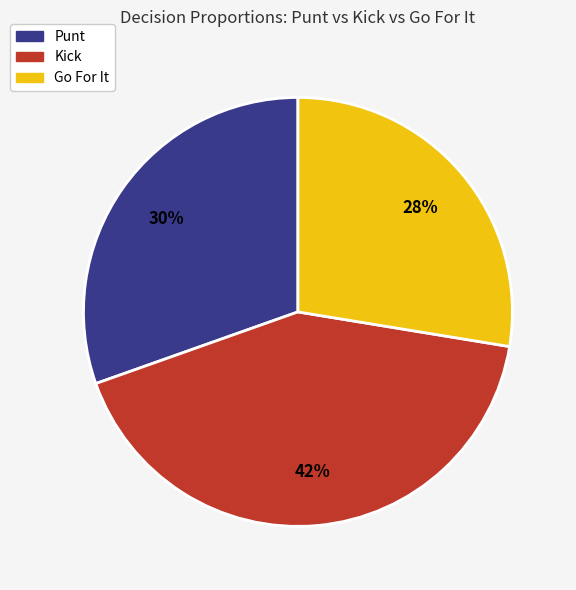

Does any single category account for the majority?

No